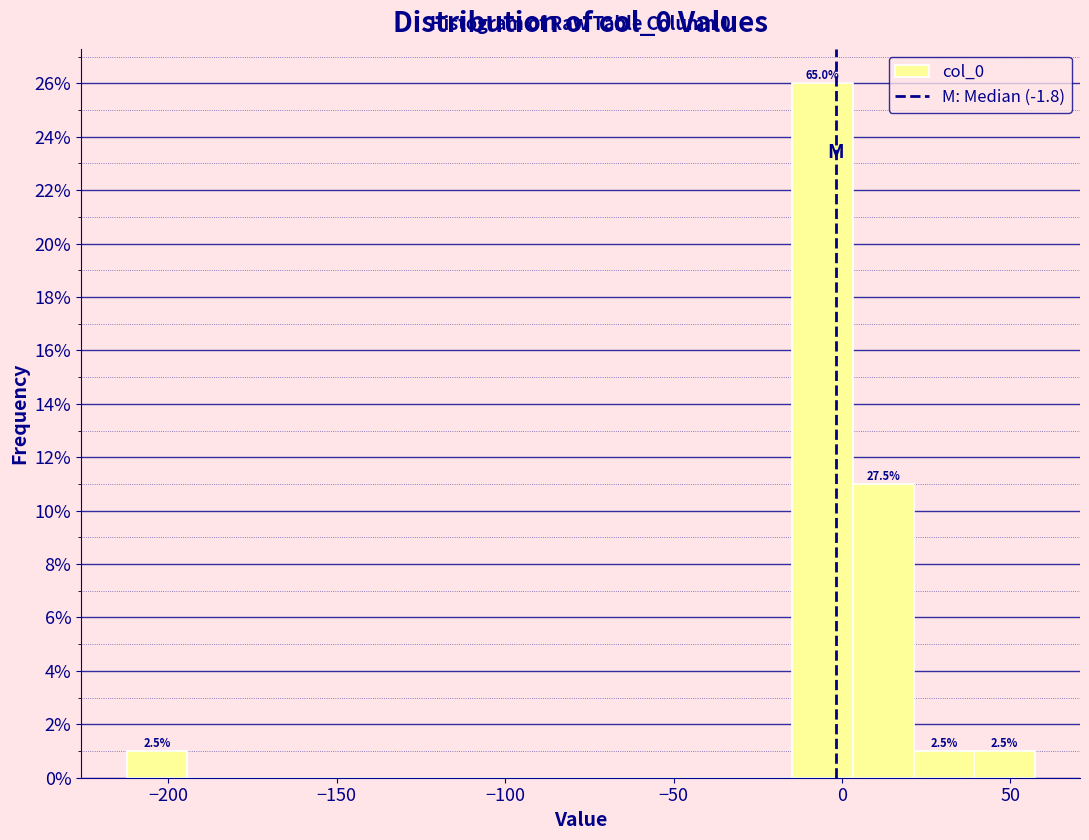

Read against the x-axis, roughly where is the centre of the tallest bar?

-5